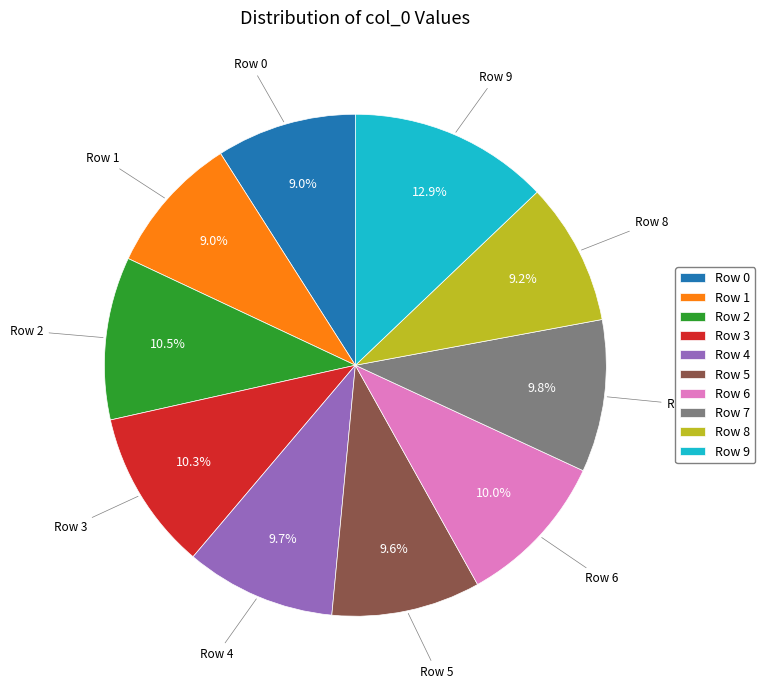

Which category has the biggest portion of the pie?

Row 9